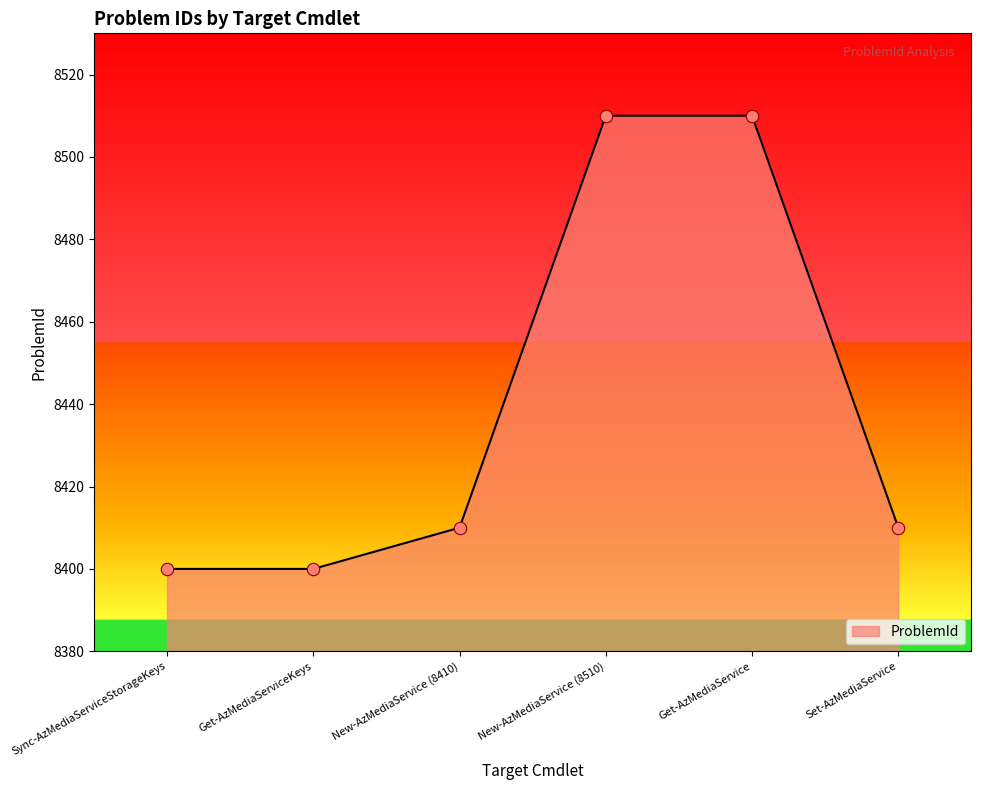

What is the change in value from New-AzMediaService (8410) to Get-AzMediaService?

+100